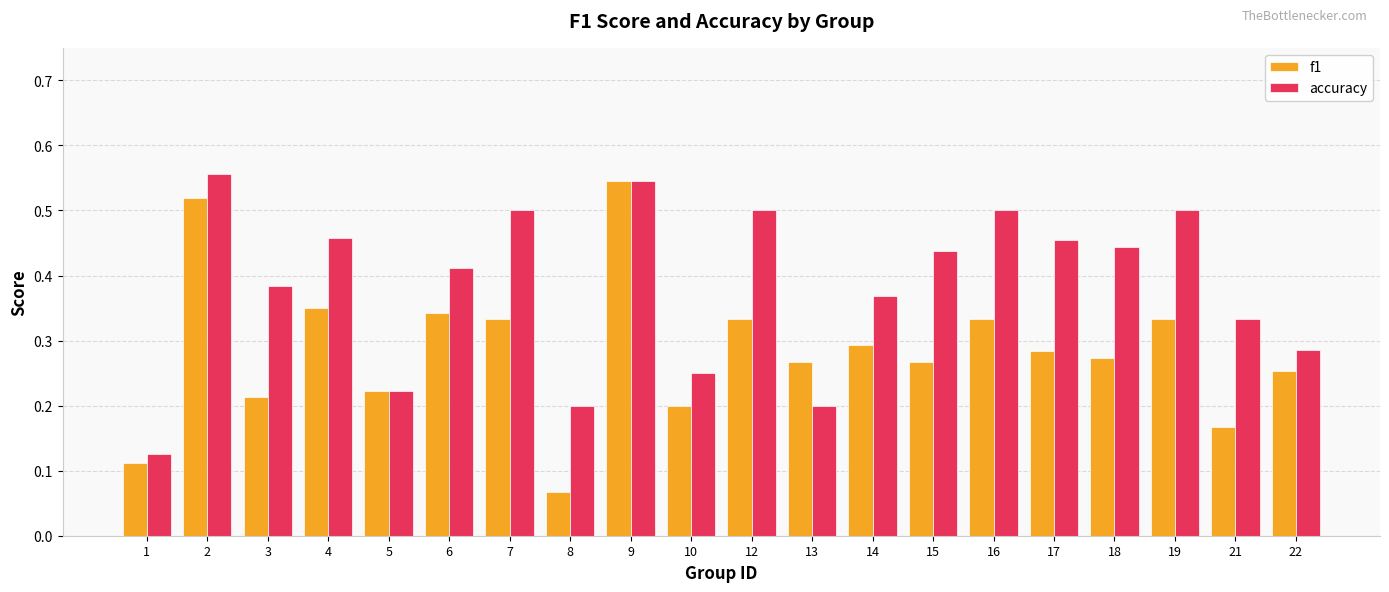

The f1 series shows 0.1 at 16. True or false?

False